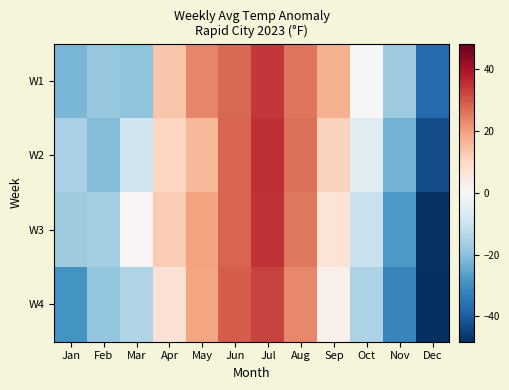

What is the total value across all series at Nov?

-99.0